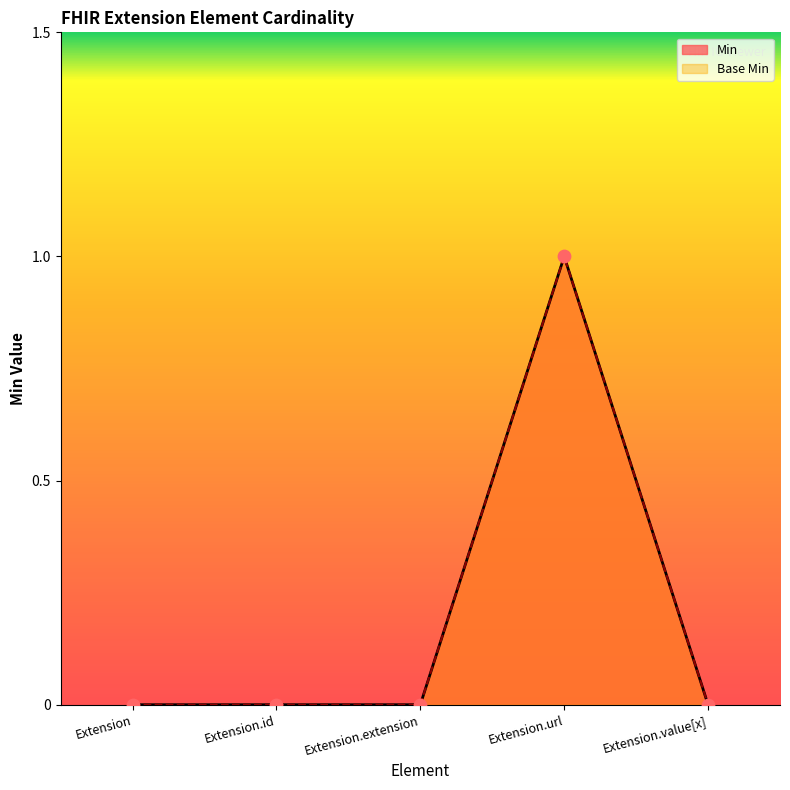

At how many categories does at least one series exceed 0?

1